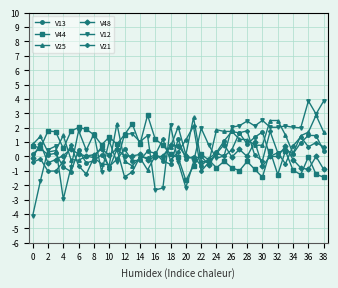

True or false: V12 has more than 1 interior local peaks.

True